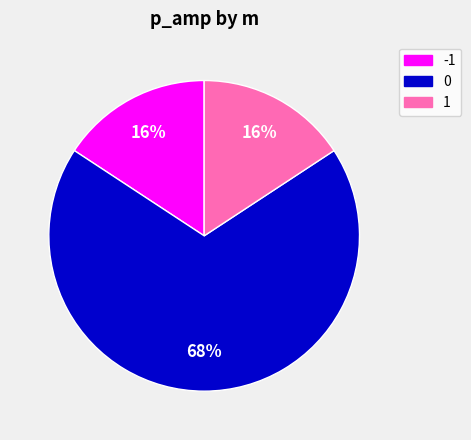

Is 1 the majority of the pie?

No